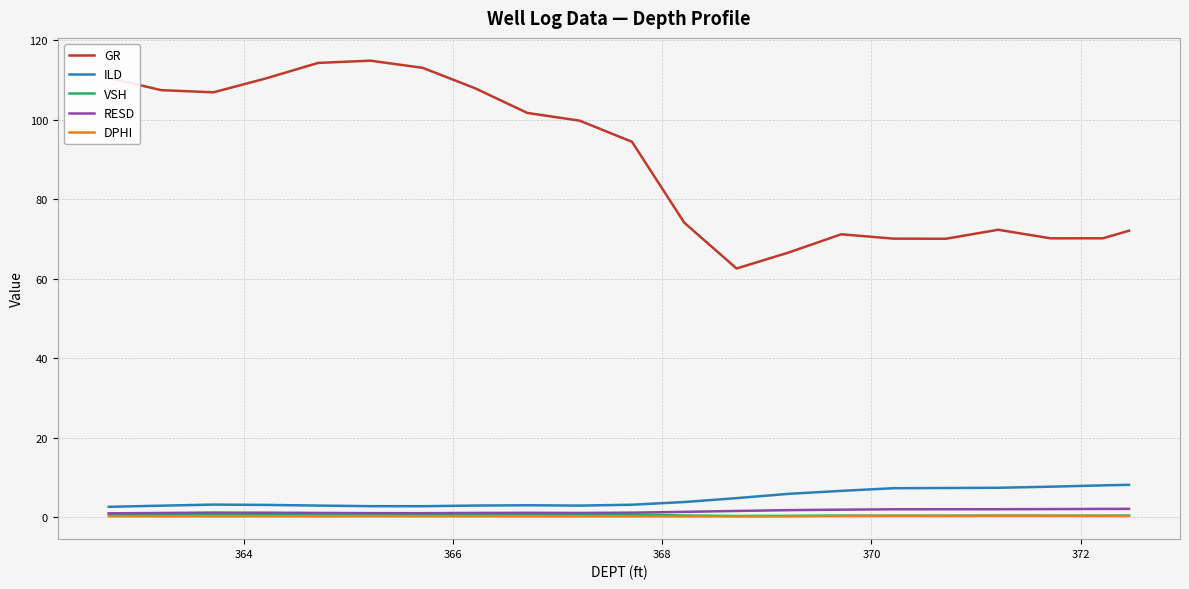

What is the maximum value for ILD?

8.1